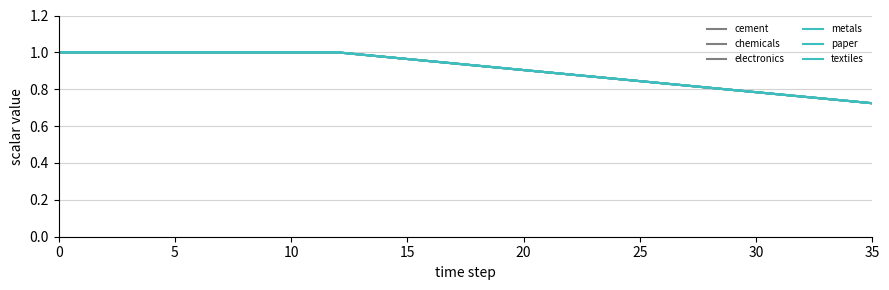

Which series has the largest total across all categories?

cement